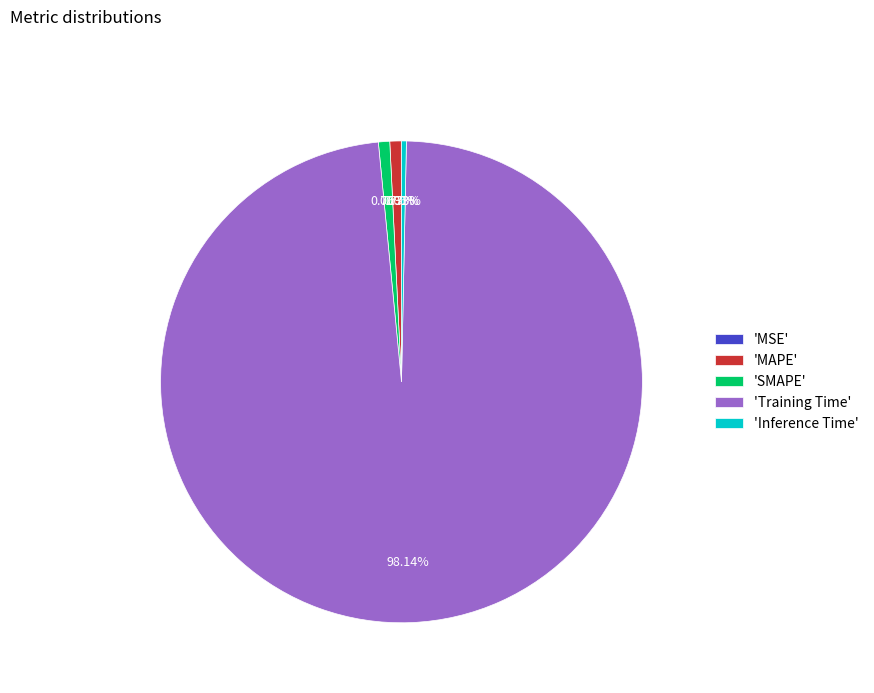

Is the sum of 'Inference Time' and 'Training Time' greater than half?

Yes